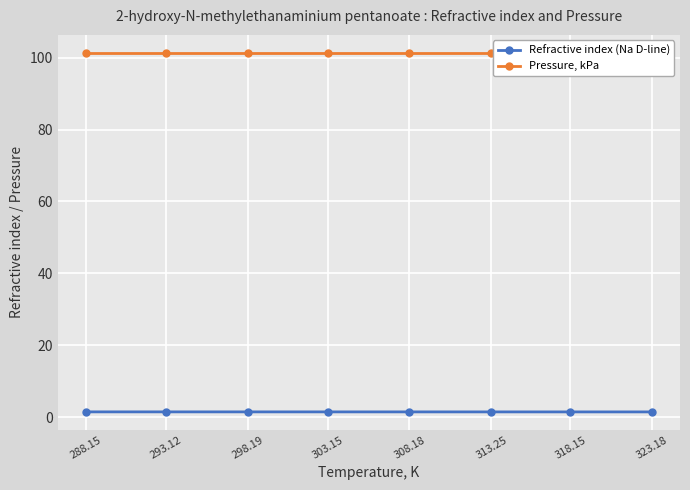

At which label does Pressure, kPa reach its minimum?

288.15